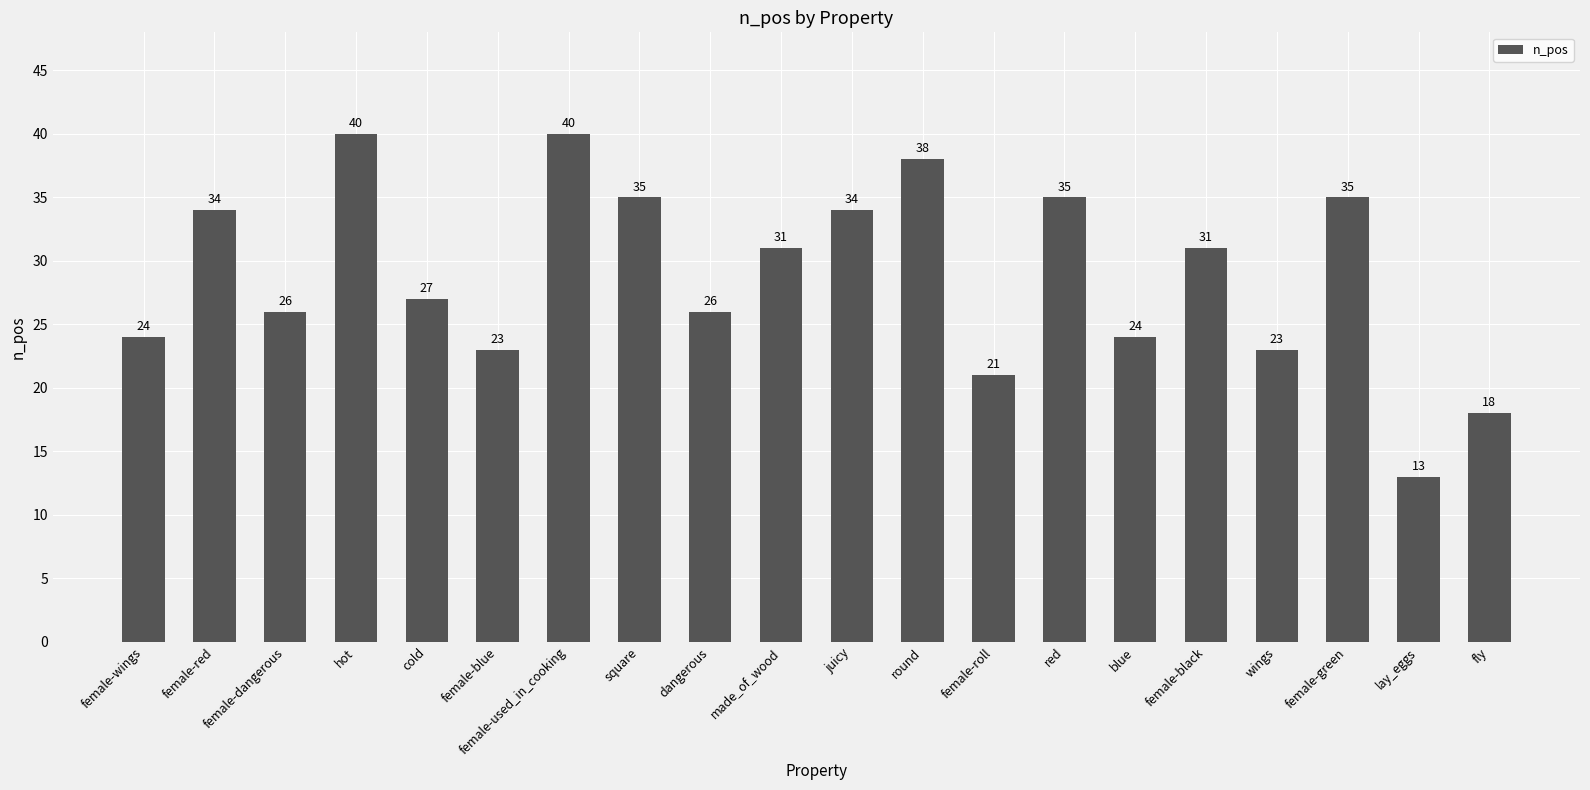

Is it true that the value at female-green is 57?

False